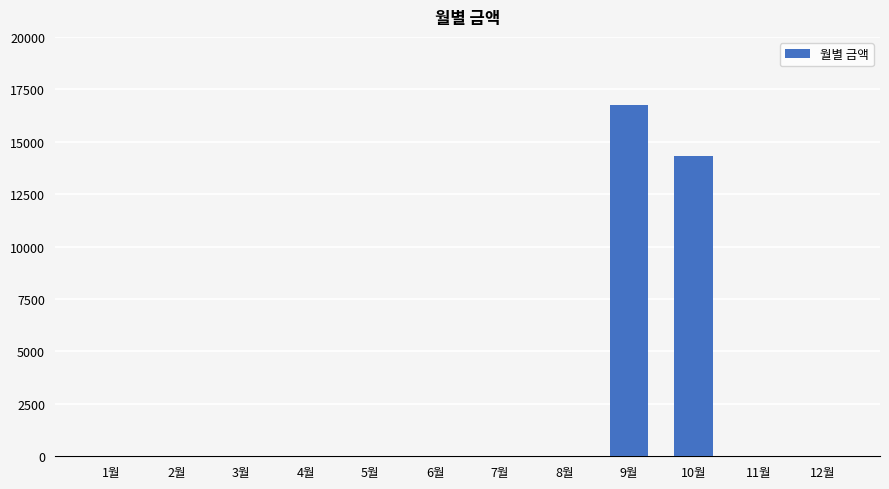

What is the sum of all values?

31030